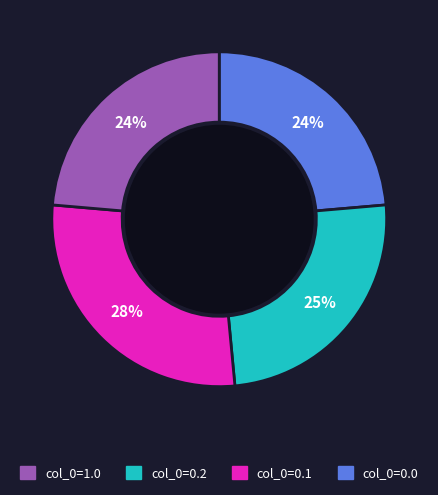

Is there a majority slice in this chart?

No